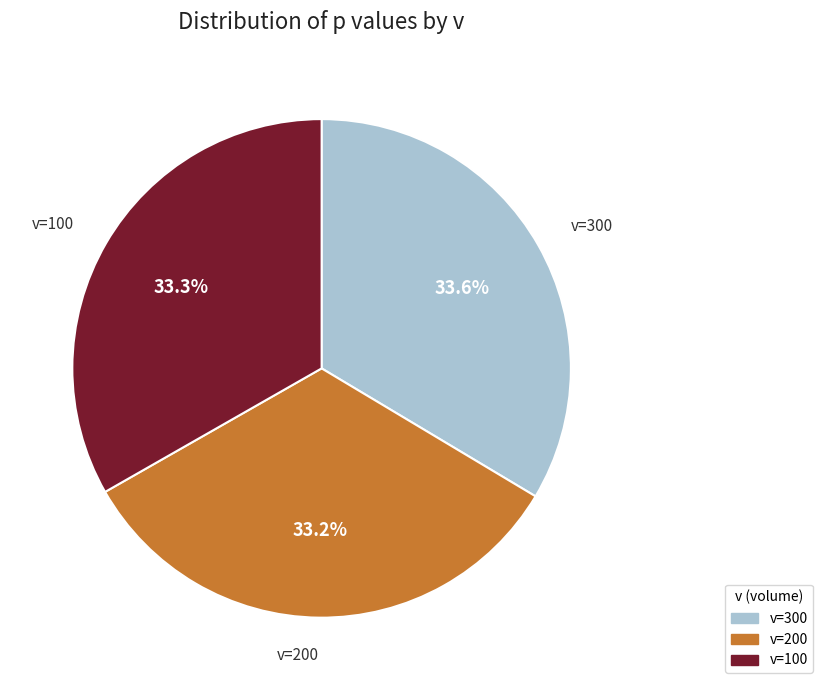

Is there a majority slice in this chart?

No